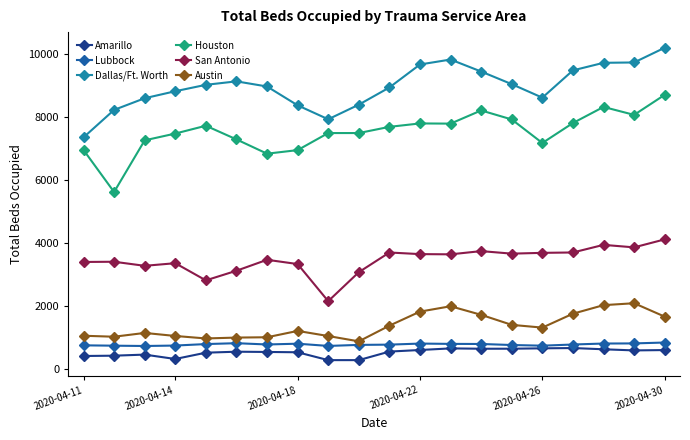

What is the minimum value shown in the chart?

286